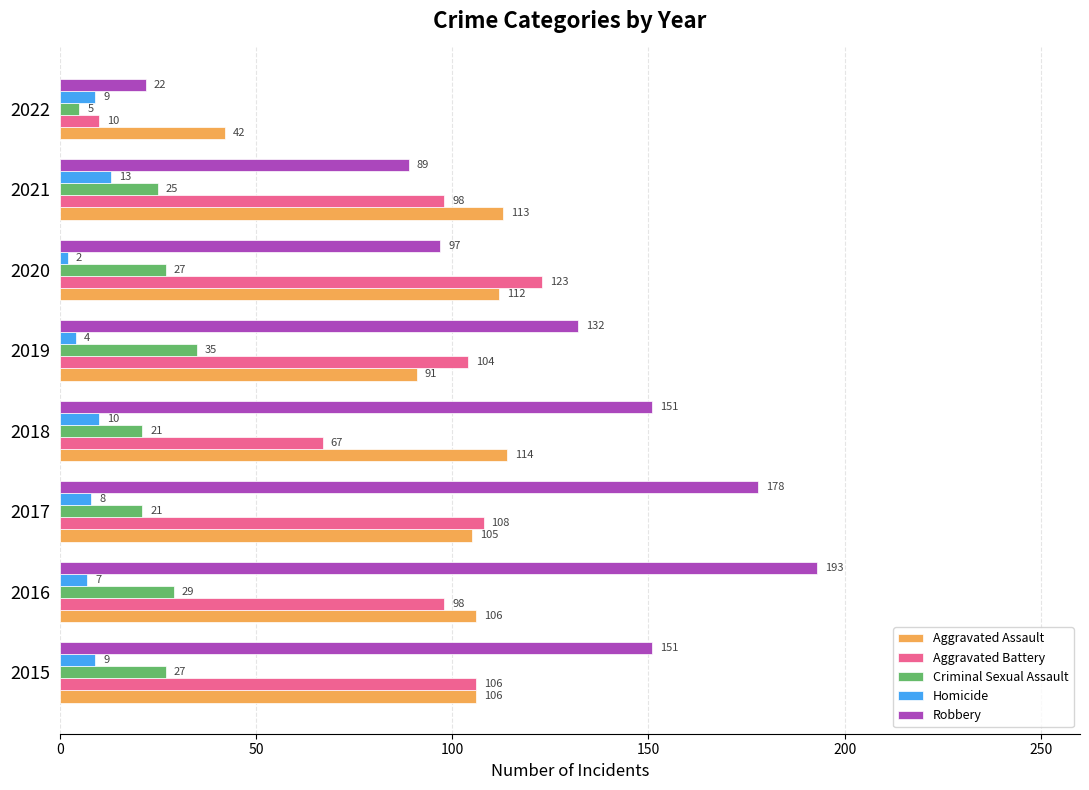

The value of Criminal Sexual Assault at 2016 is 13. True or false?

False